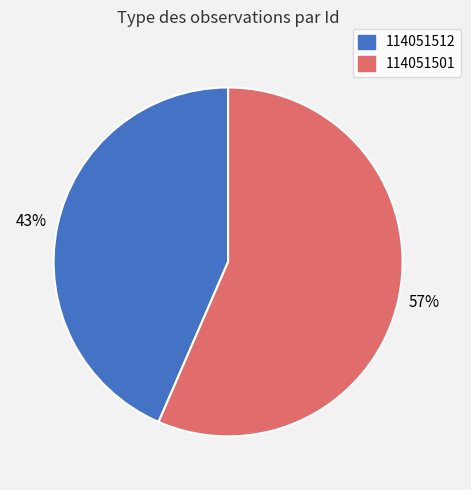

True or false: 114051512 accounts for 43% of the total.

True